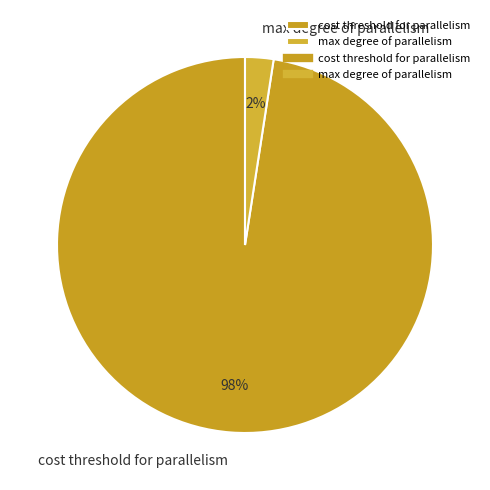

To the nearest percent, what portion does cost threshold for parallelism represent?

98%